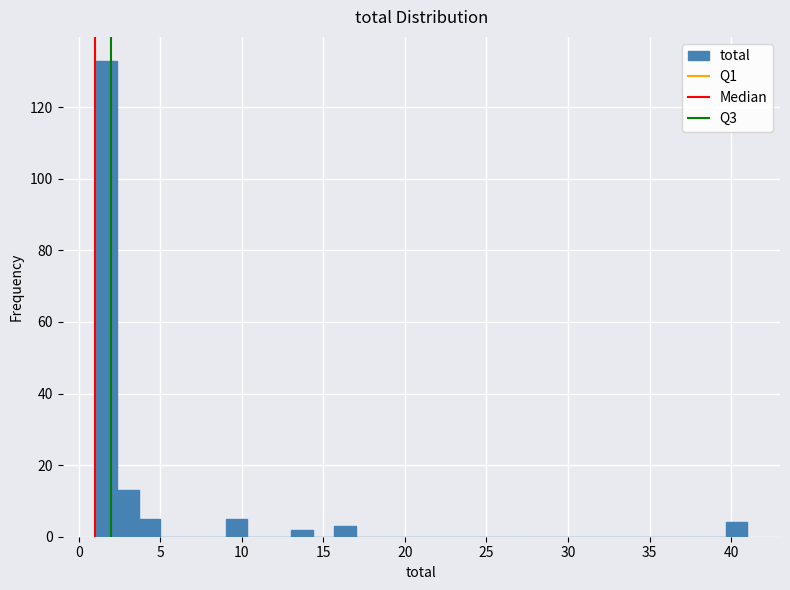

Around what value on the x-axis is the tallest bar? Give the approximate position of its centre, as read against the axis.

1.5